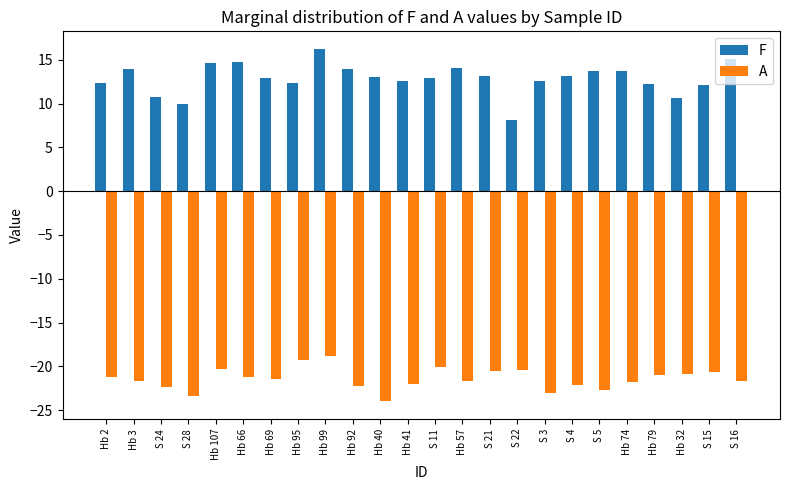

How many distinct data groups are displayed?

2